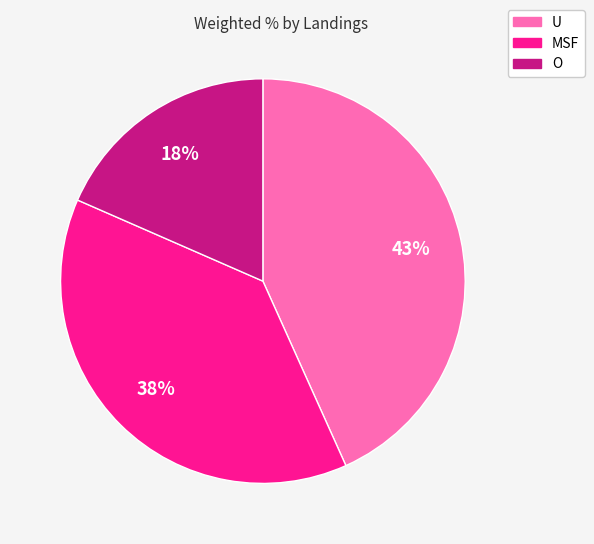

Is it true that MSF is 47% of the pie?

False